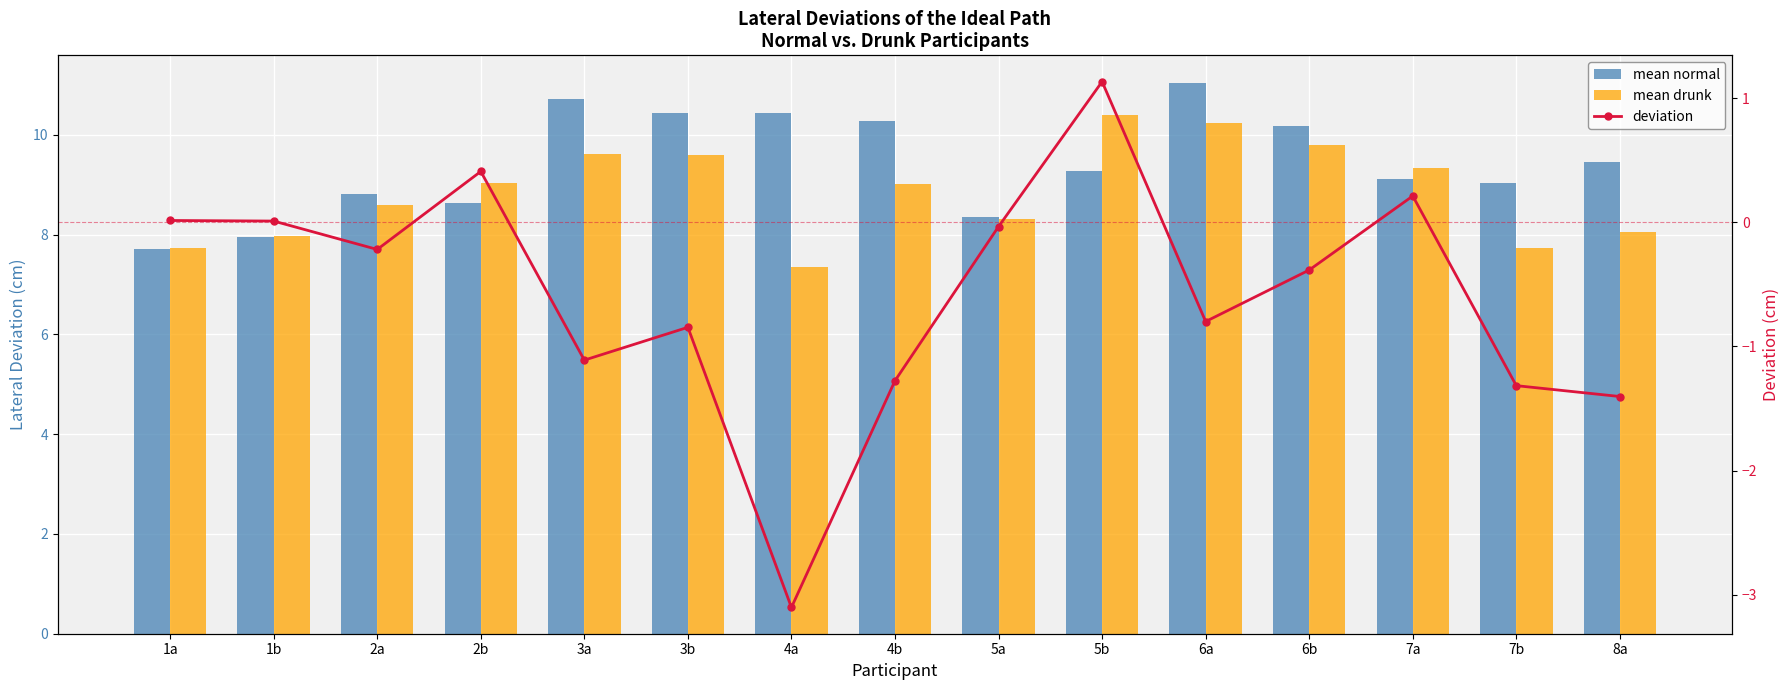

Reading right to left, list all the values displayed in this chart.

mean normal: 8a=9.5	7b=9.0	7a=9.1	6b=10.2	6a=11.0	5b=9.3	5a=8.3	4b=10.3	4a=10.4	3b=10.4	3a=10.7	2b=8.6	2a=8.8	1b=8.0	1a=7.7
mean drunk: 8a=8.0	7b=7.7	7a=9.3	6b=9.8	6a=10.2	5b=10.4	5a=8.3	4b=9.0	4a=7.3	3b=9.6	3a=9.6	2b=9.0	2a=8.6	1b=8.0	1a=7.7
deviation: 8a=-1.4	7b=-1.3	7a=0.2	6b=-0.4	6a=-0.8	5b=1.1	5a=-0.0	4b=-1.3	4a=-3.1	3b=-0.8	3a=-1.1	2b=0.4	2a=-0.2	1b=0.0	1a=0.0